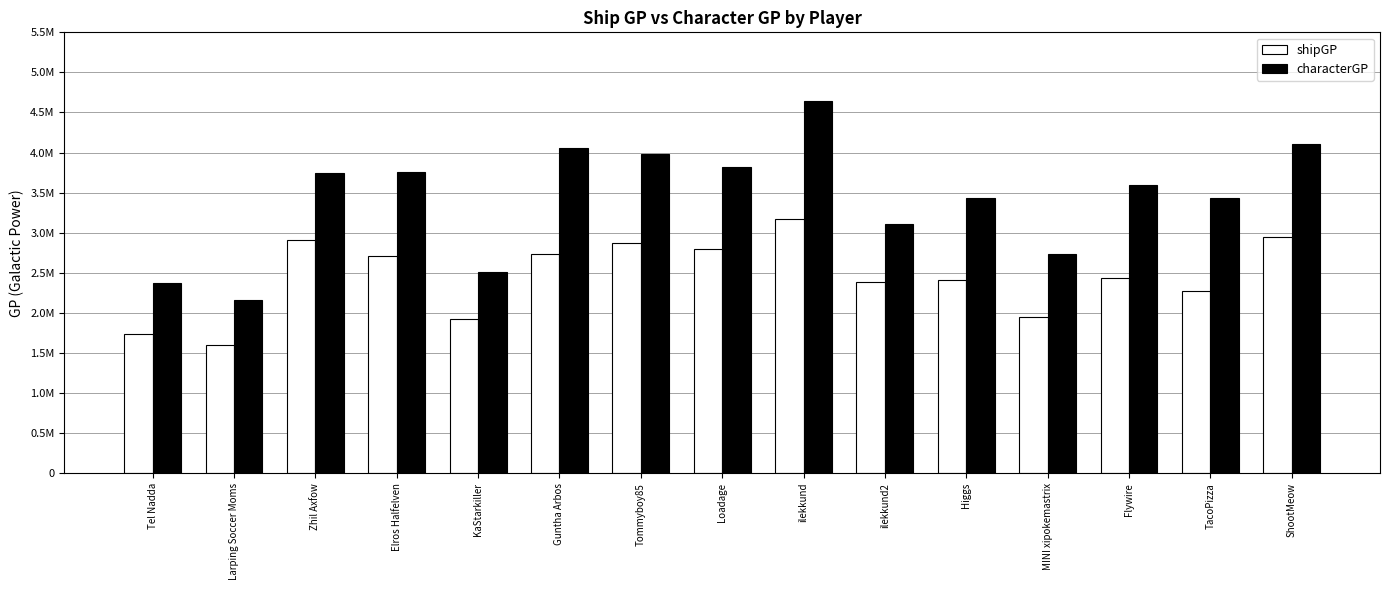

Which series has the largest total across all categories?

characterGP